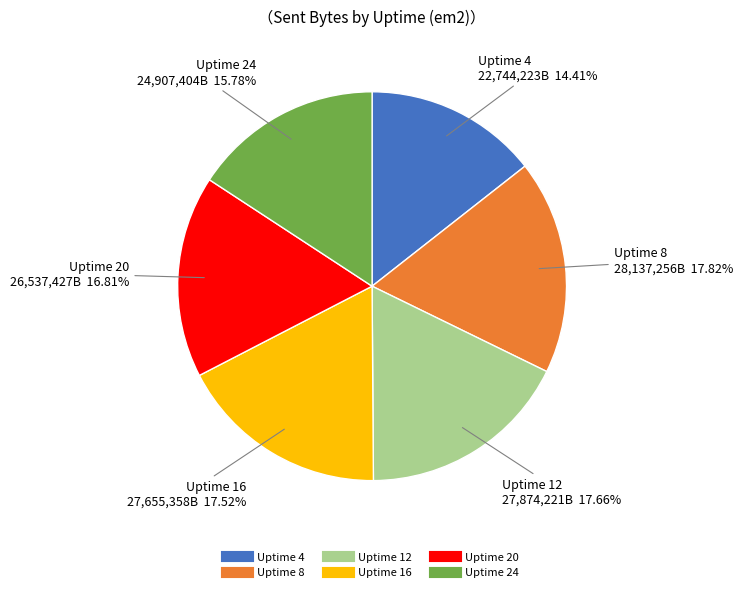

Does Uptime 8 represent more than half of the total?

No